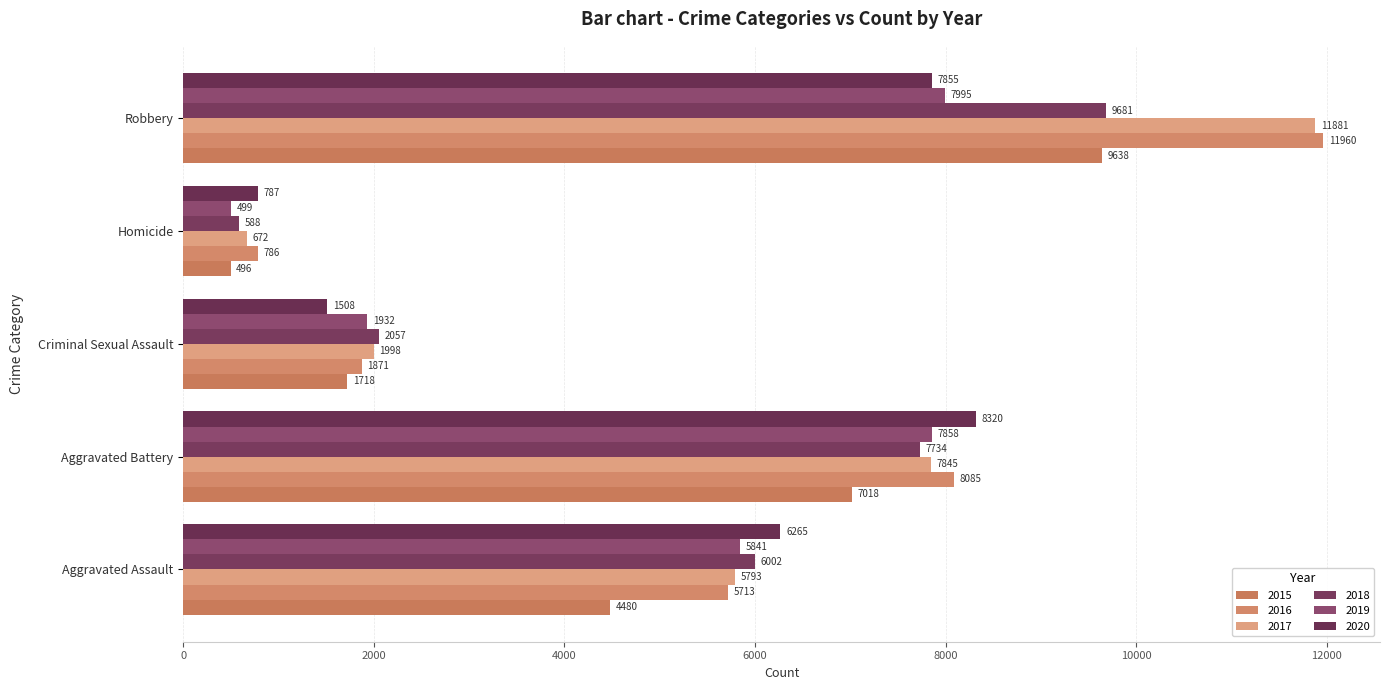

How many distinct data groups are displayed?

6